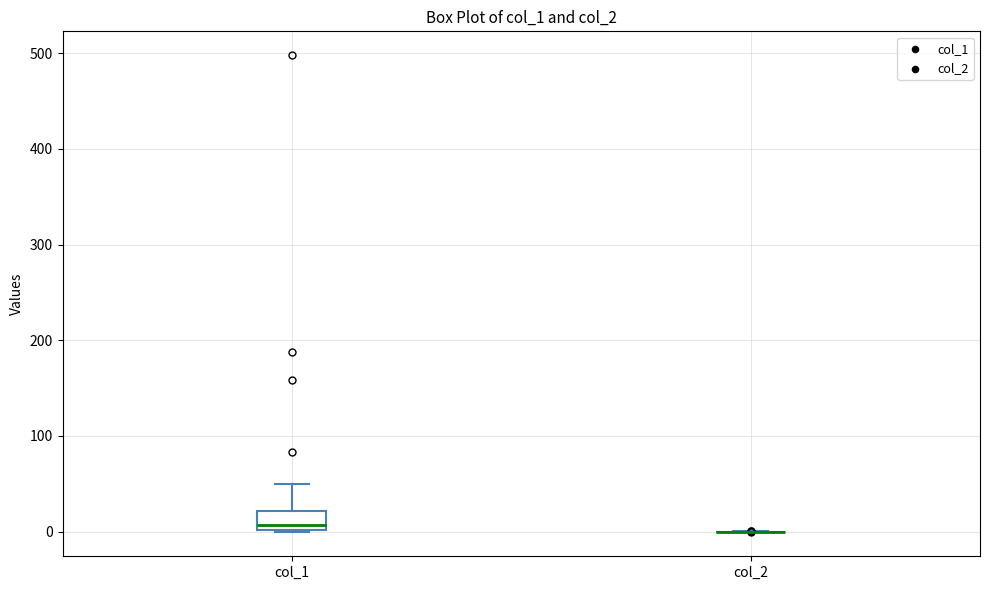

Reading left to right, read every box against the y-axis: the position of its median line, the range the box covers, and the ends of its whiskers. The values are not printed on the chart, so give them approximately, as read against the axis.

col_1: median 10, box 0 to 20, whiskers 0 to 50
col_2: box collapsed to a line at 0, whiskers 0 to 0